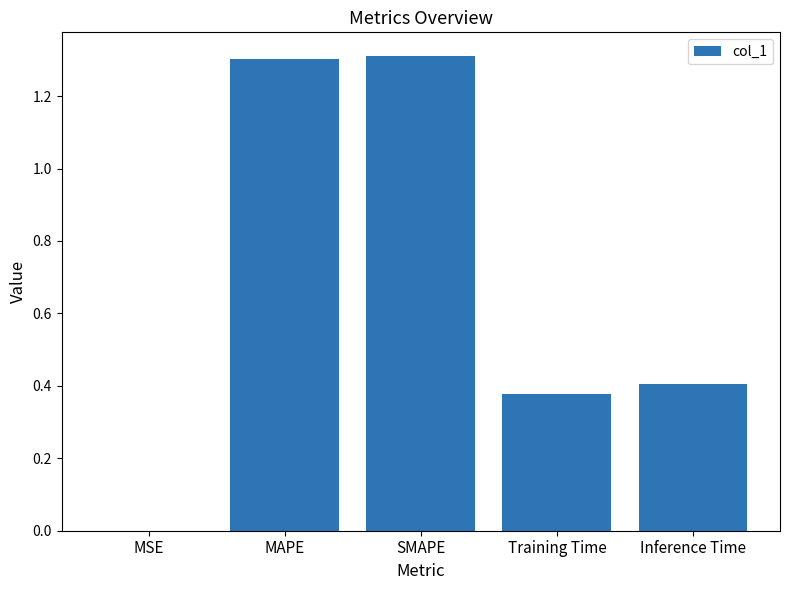

What is the sum of all values?

3.4